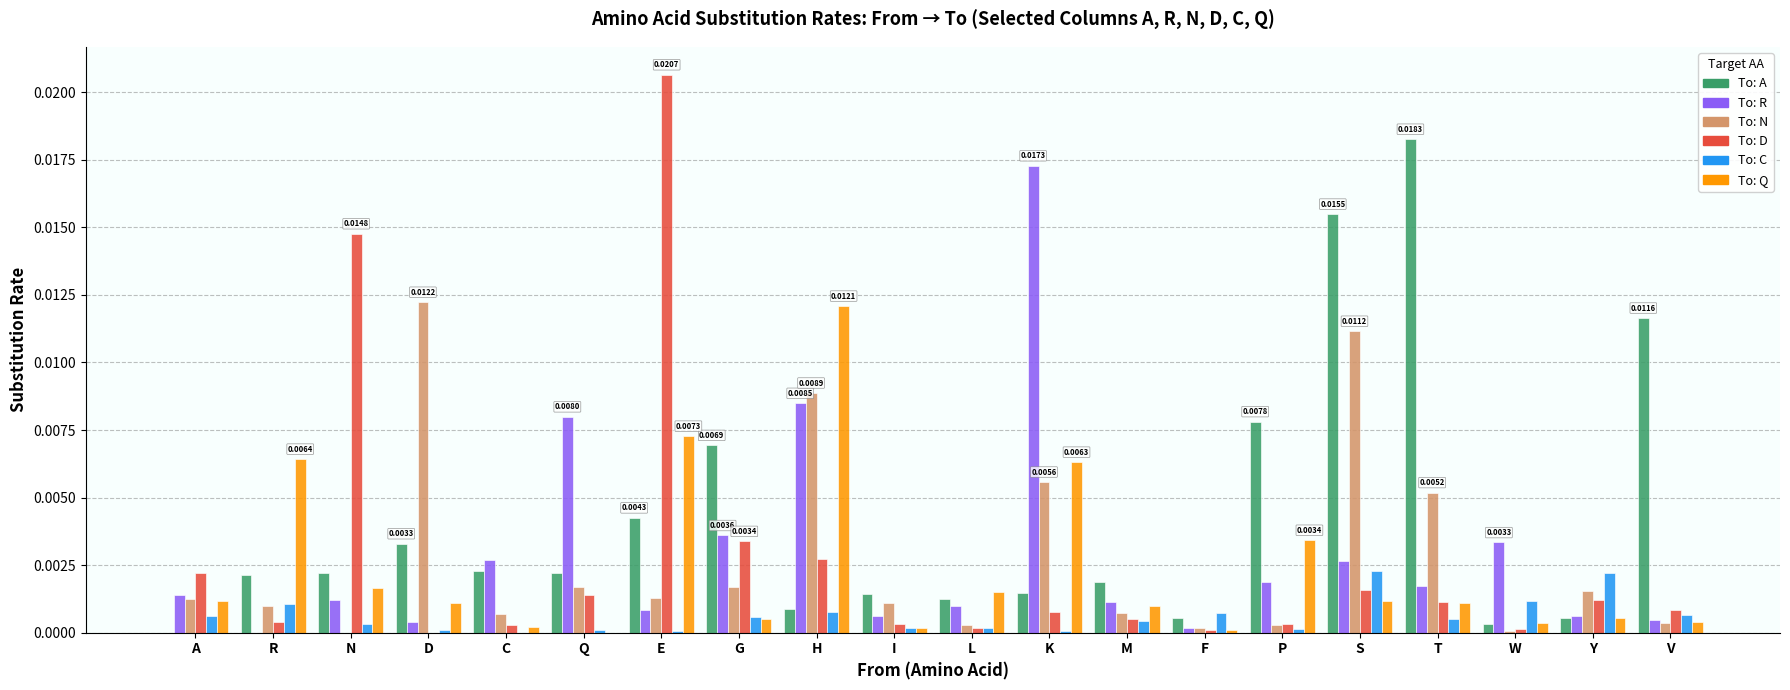

Which label corresponds to the largest value in the chart?

E